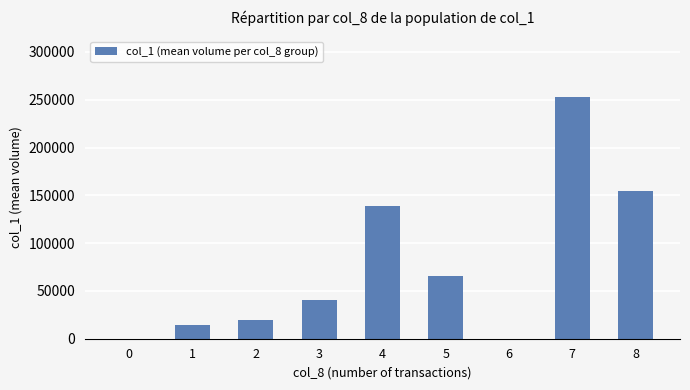

Are the bars horizontal?

No